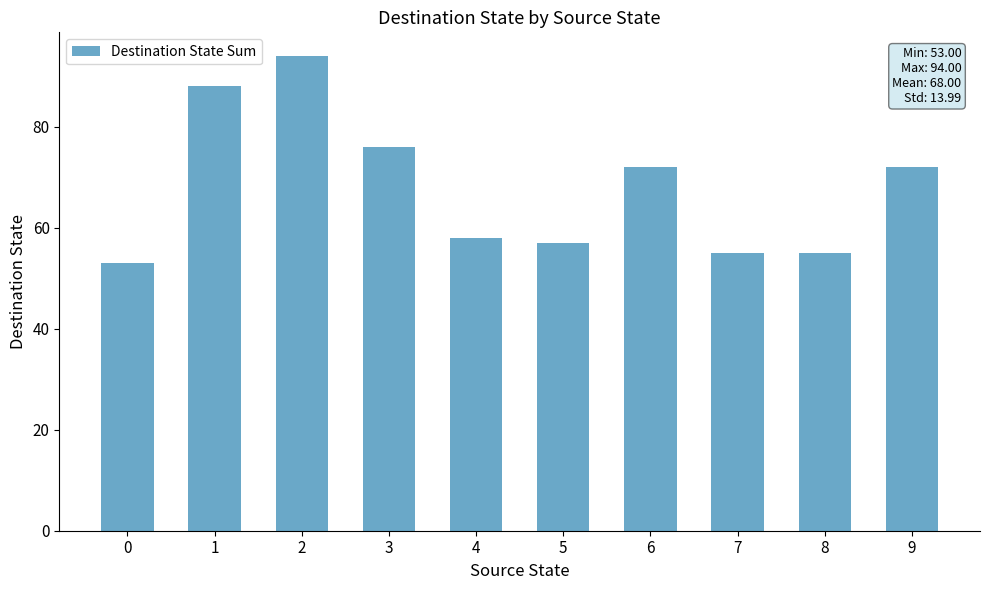

What is the difference between the maximum and second lowest values?

39